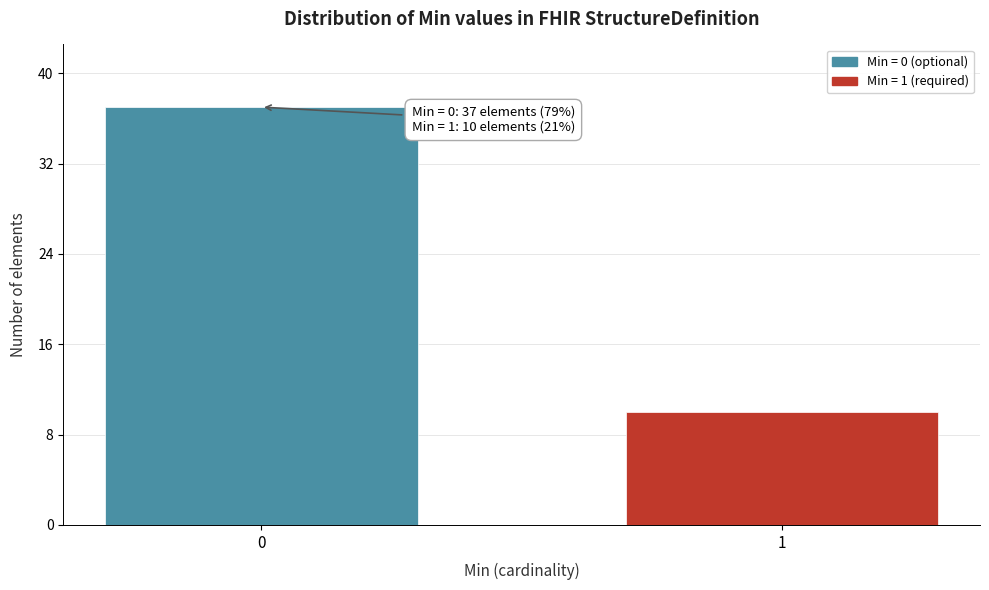

Reading left to right, list all the values displayed in this chart.

37	10